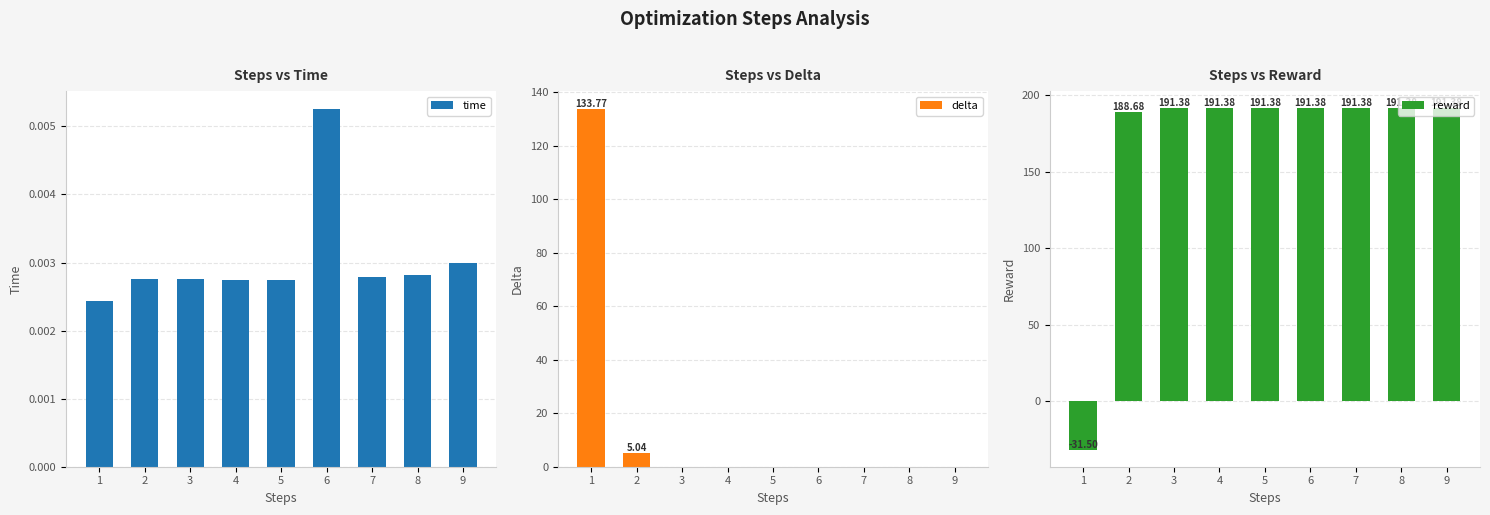

What are all the series names shown in the legend?

time, delta, reward